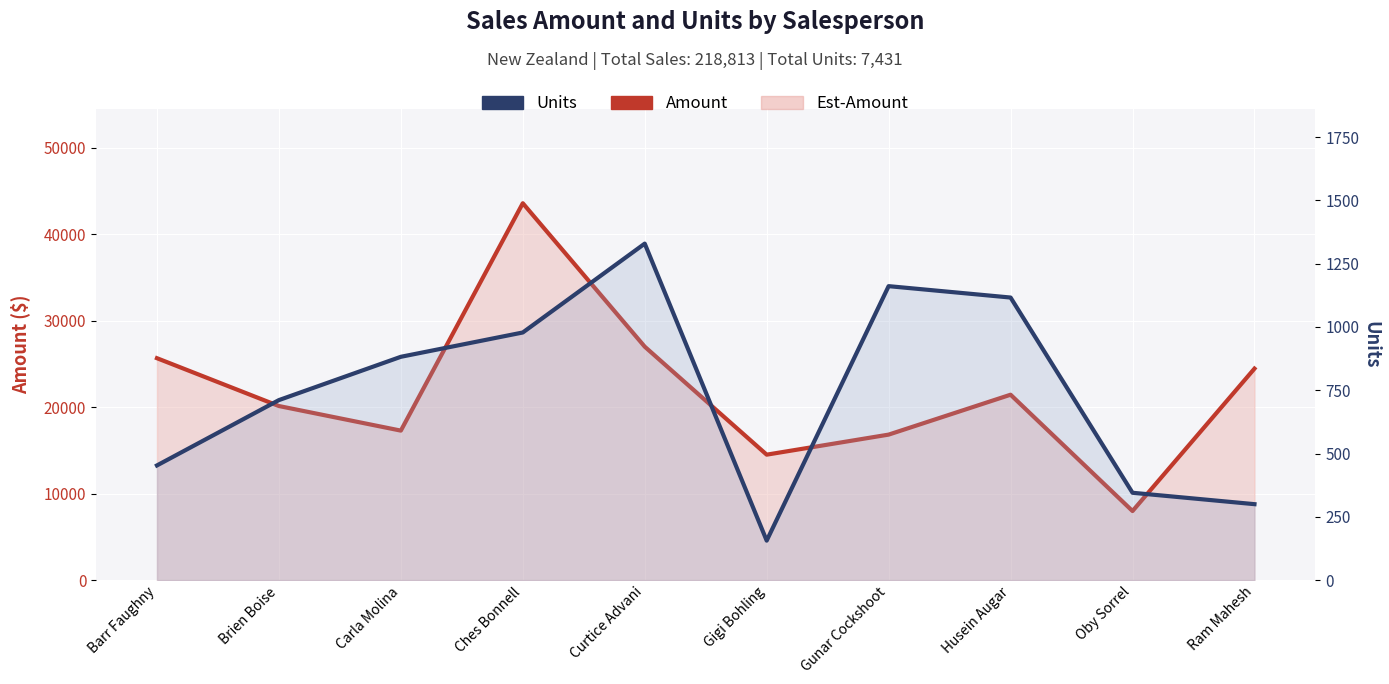

What is the highest value of the Units series?

1329